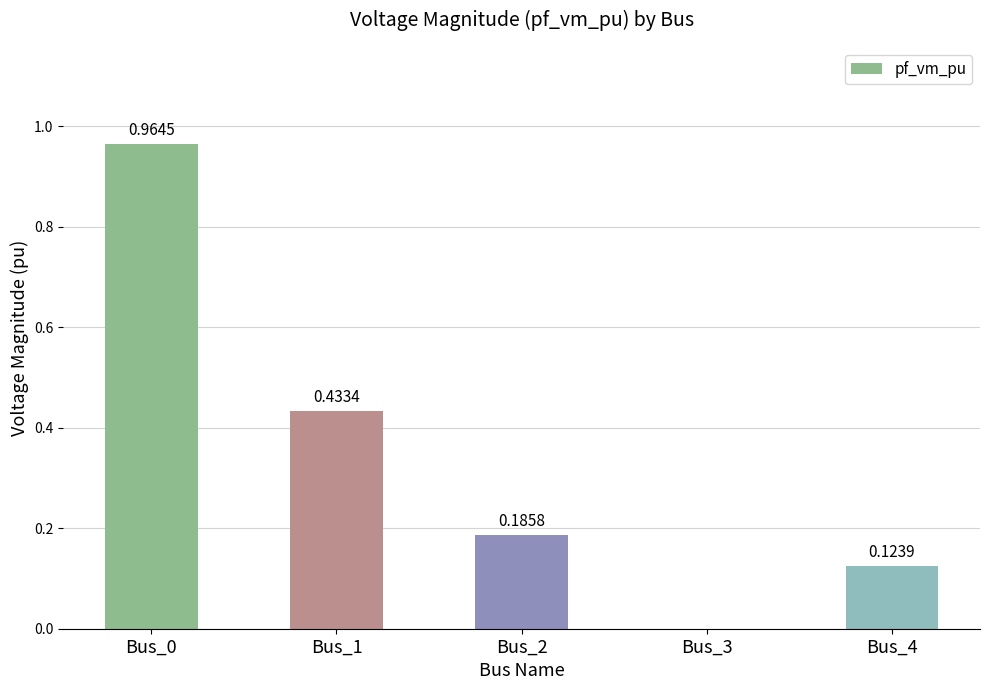

How many values are above zero?

4